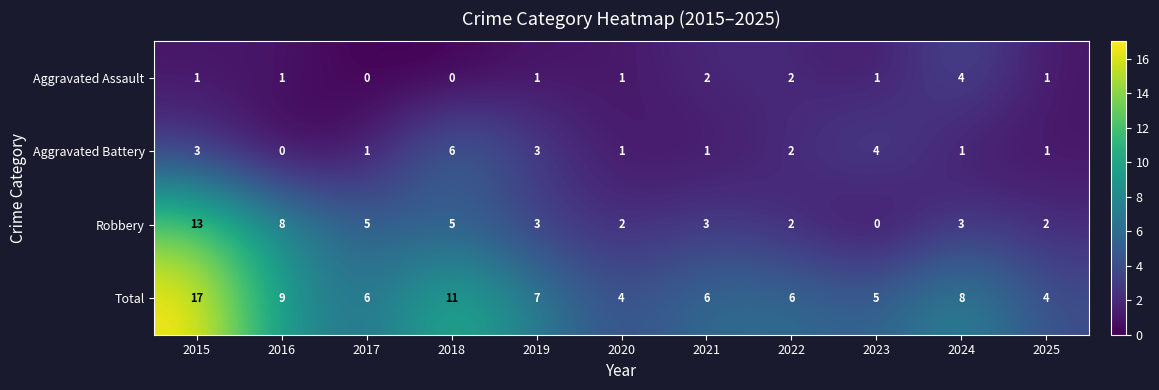

Which series has the largest total across all categories?

Total